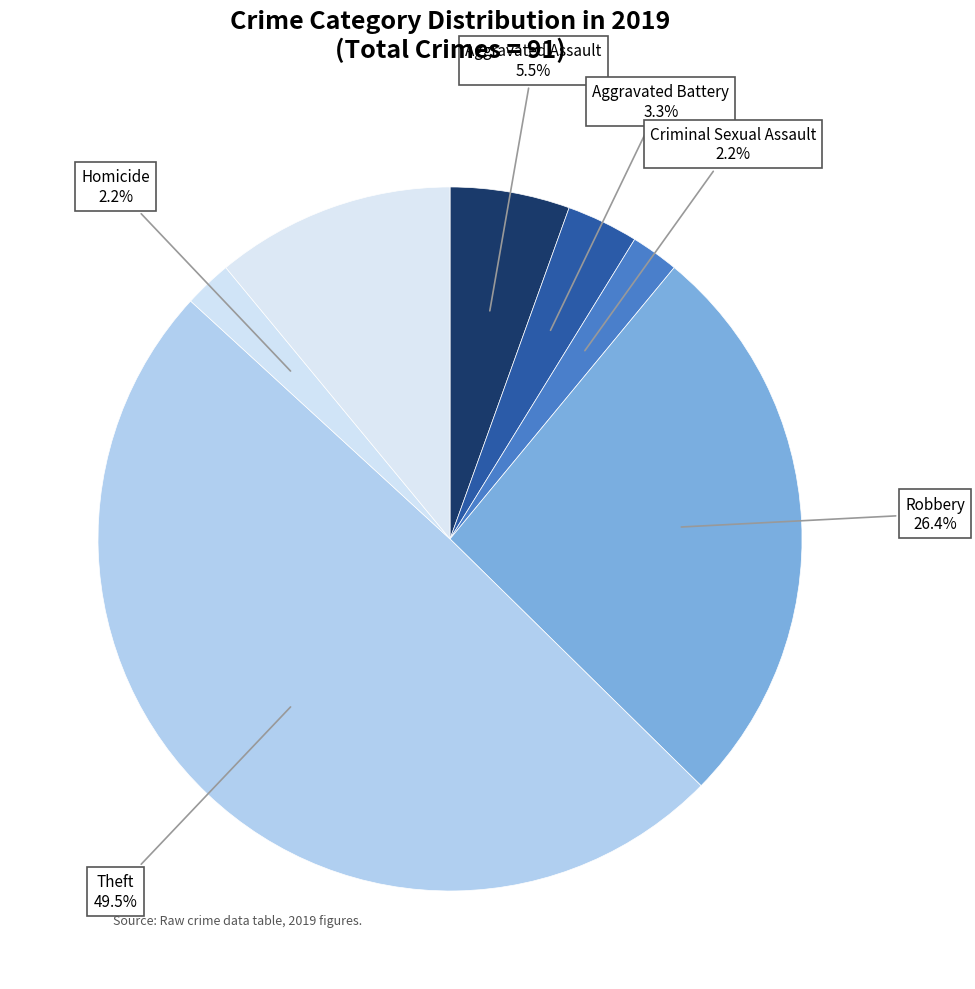

Count the number of slices in the pie.

7